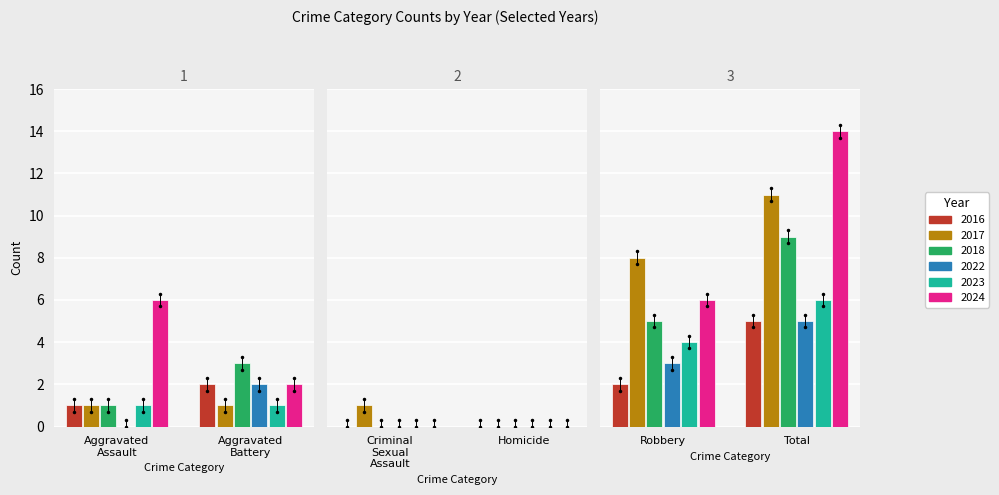

What is the maximum value for 2016?

5